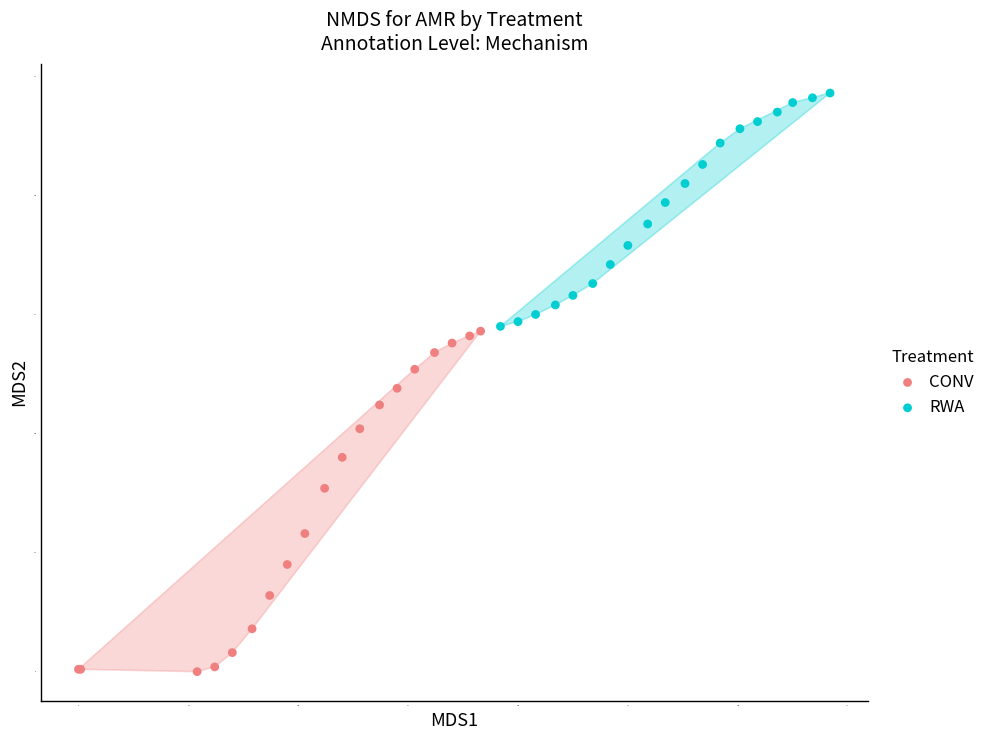

Which series has the largest Y range (max minus min)?

CONV